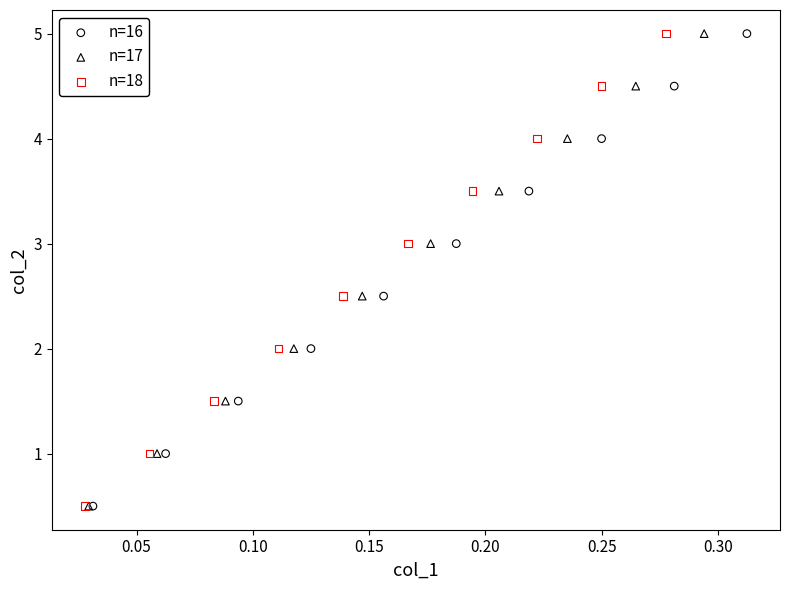

What are all the series names shown in the legend?

n=16, n=17, n=18